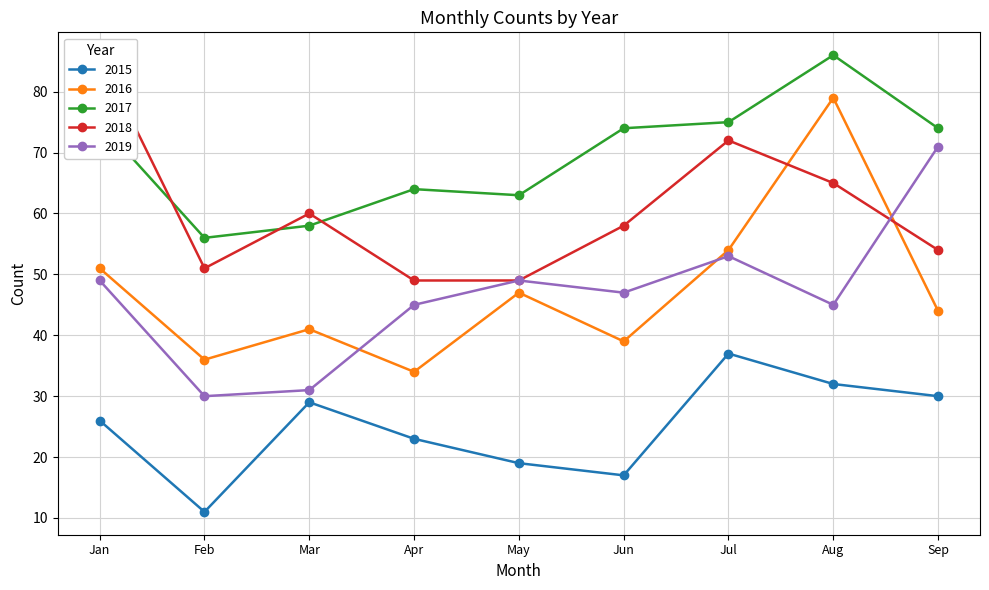

Reading left to right, transcribe all the data shown in this chart.

2015: 26	11	29	23	19	17	37	32	30
2016: 51	36	41	34	47	39	54	79	44
2017: 75	56	58	64	63	74	75	86	74
2018: 86	51	60	49	49	58	72	65	54
2019: 49	30	31	45	49	47	53	45	71